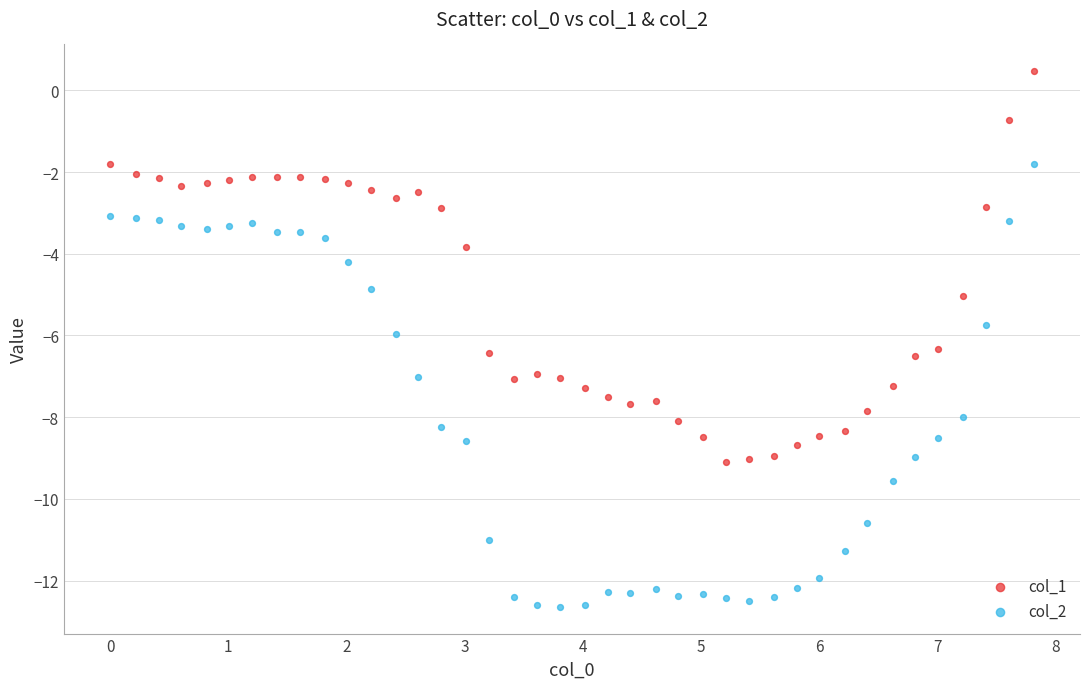

Which series contains the highest Y value?

col_1